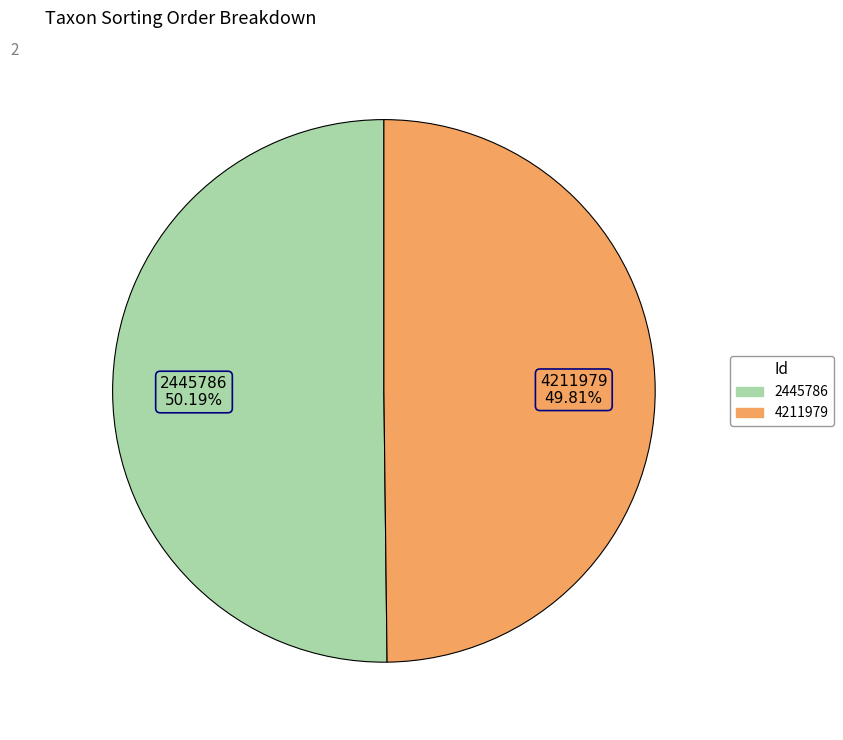

Combined, do 2445786 and 4211979 account for over 50%?

Yes